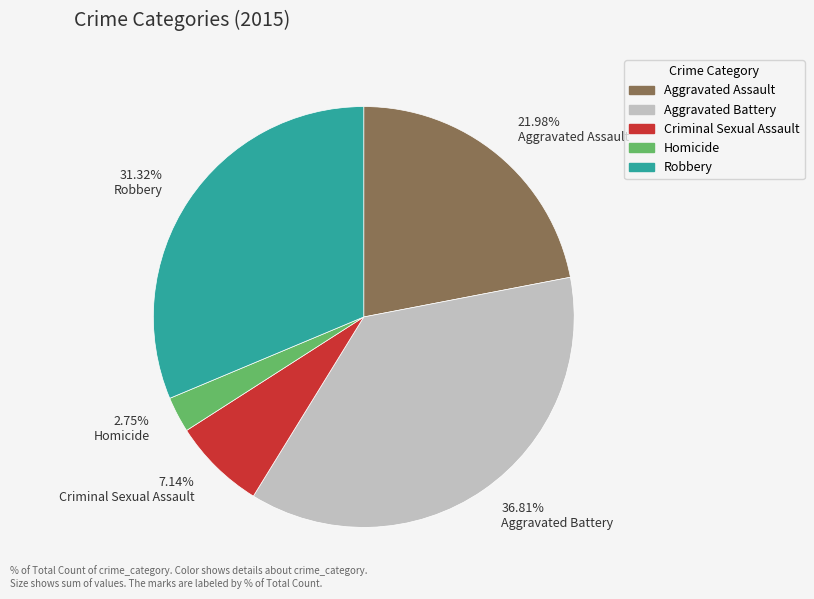

Approximately how many times larger is the value at 21.98% Aggravated Assault compared to 31.32% Robbery?

0.7